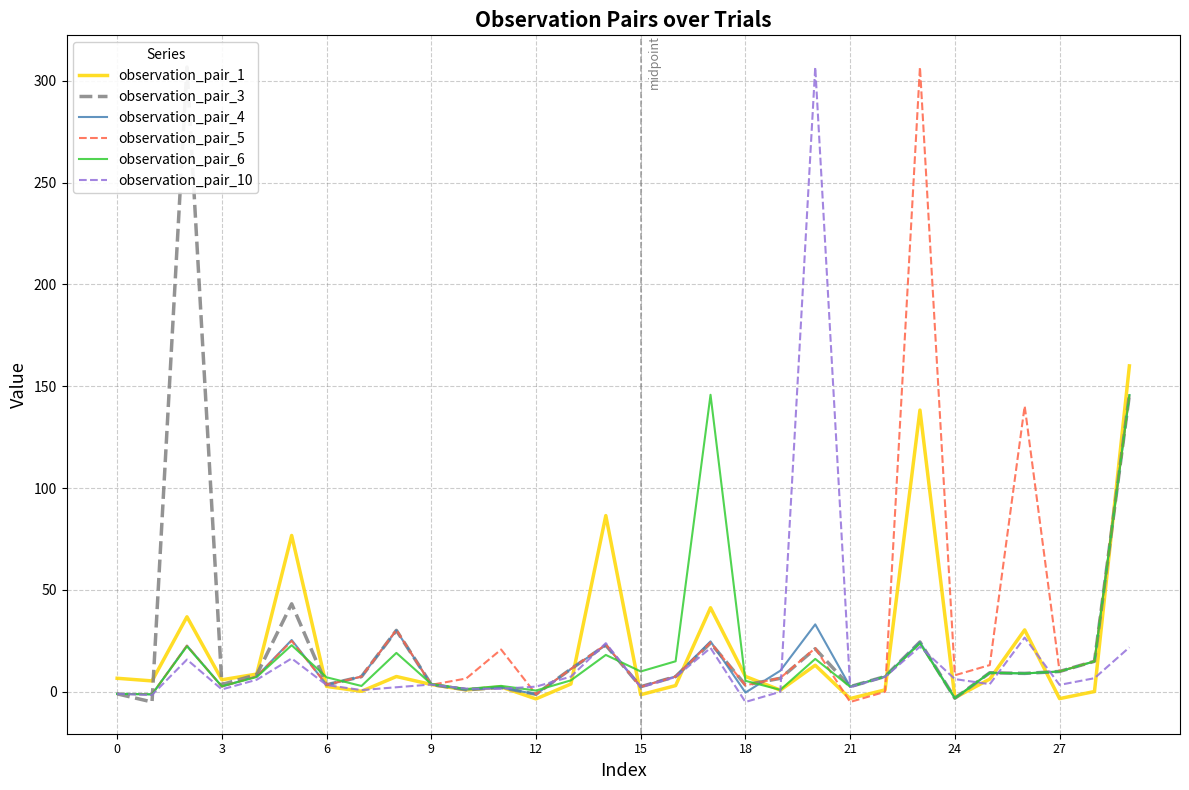

Between 27 and 29, which is larger?

29